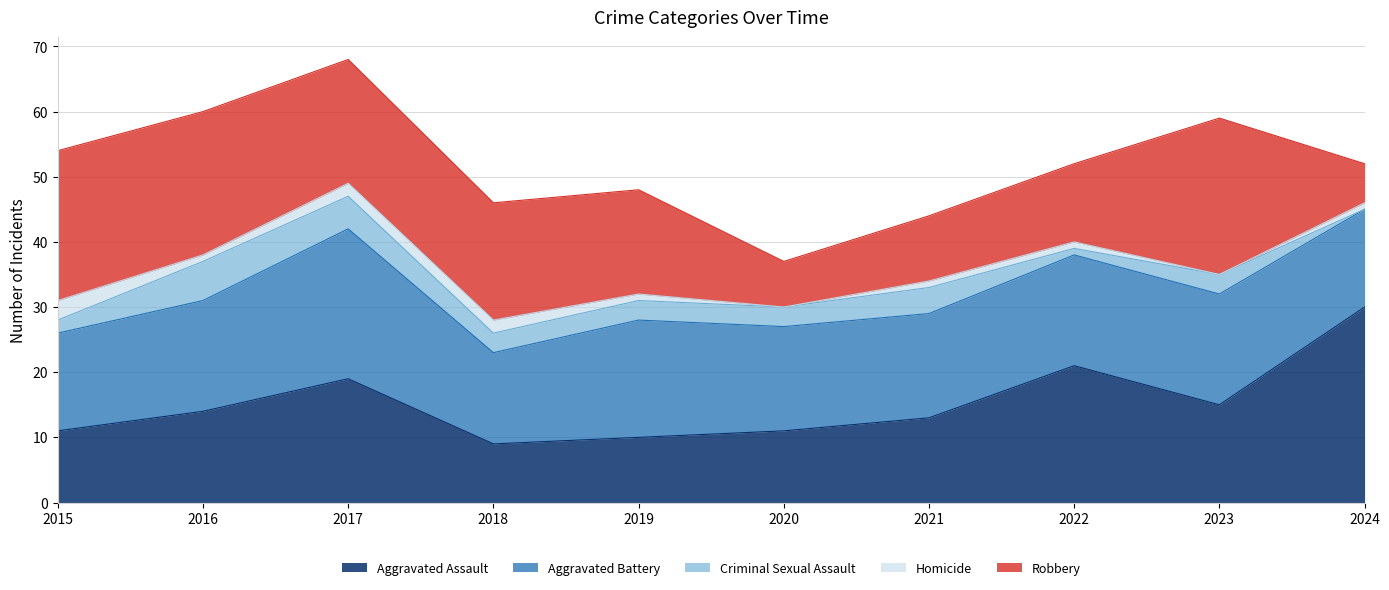

Where do Aggravated Assault and Robbery first cross each other?

2019 and 2020